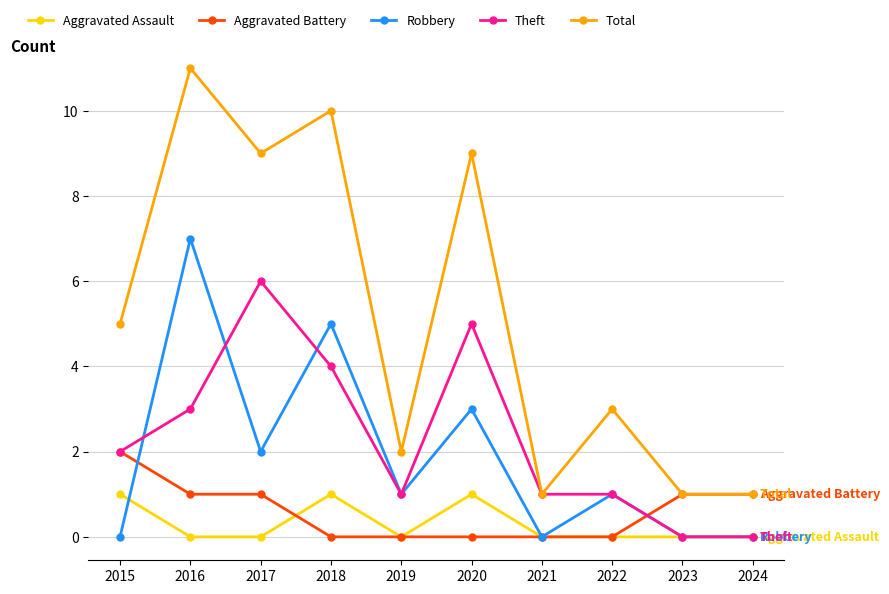

True or false: Total and Robbery cross at least once.

False